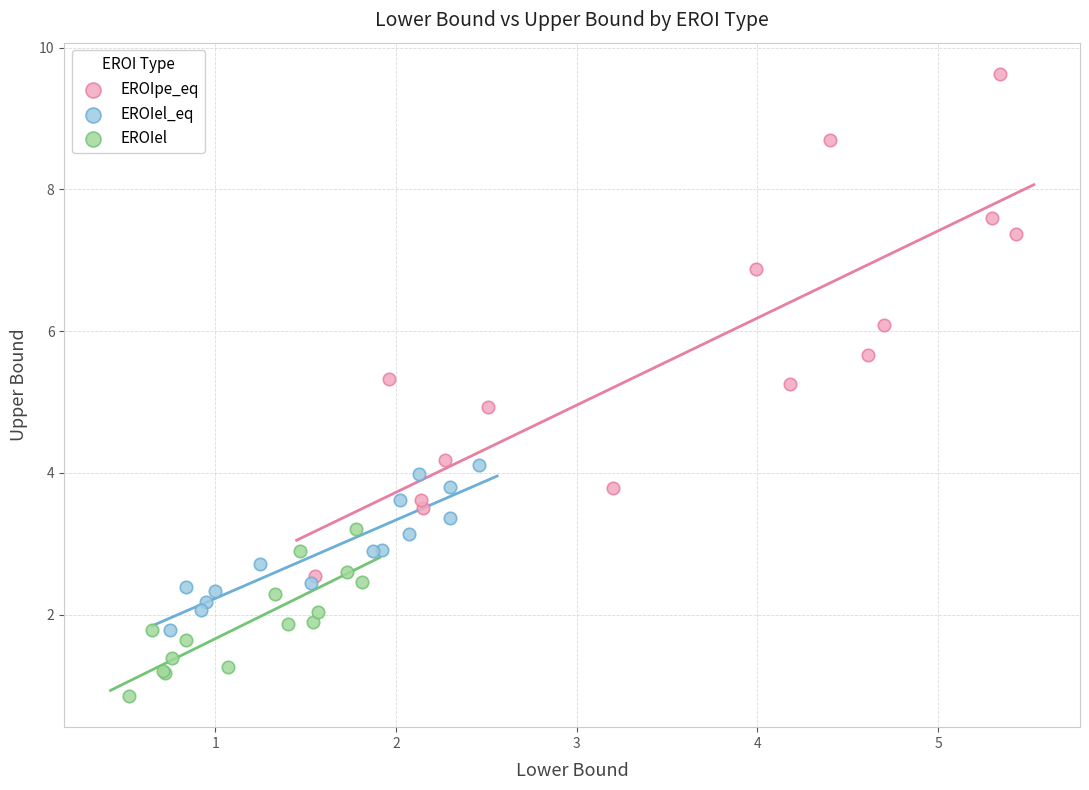

Which series reaches the minimum Y coordinate?

EROIel